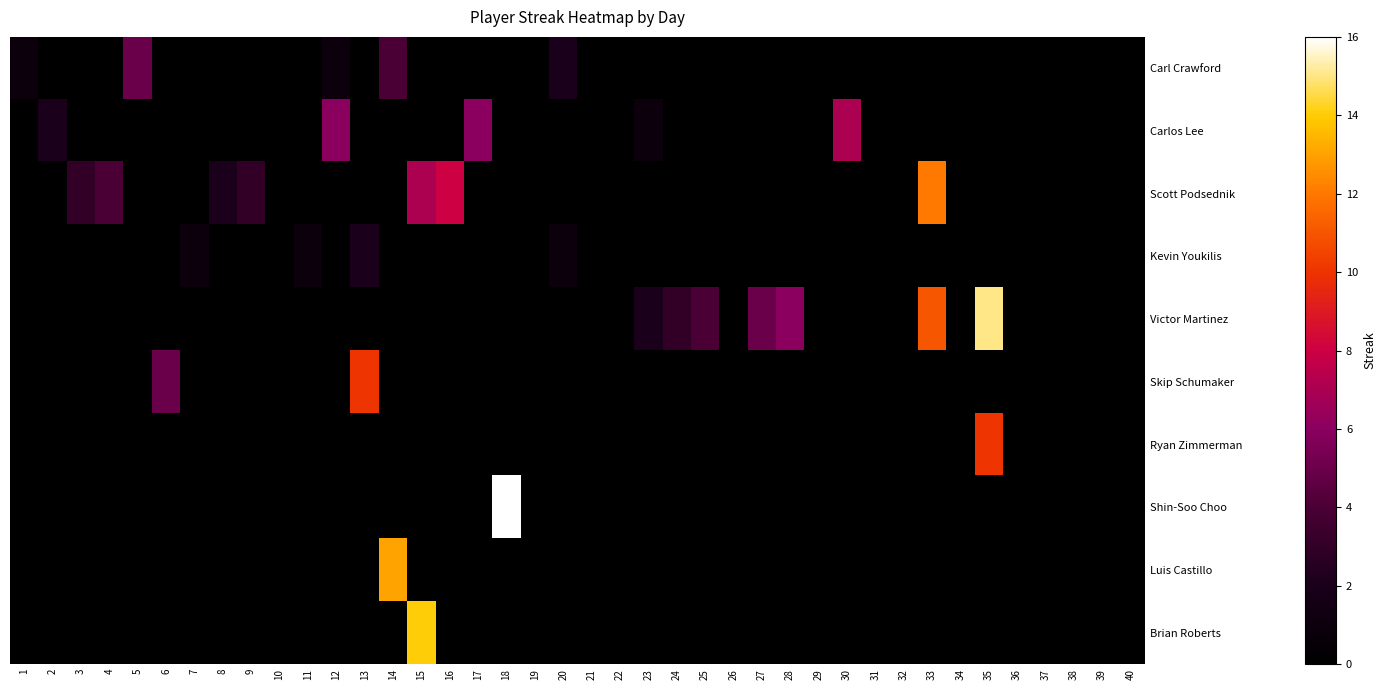

Which series has the widest spread of values?

Shin-Soo Choo